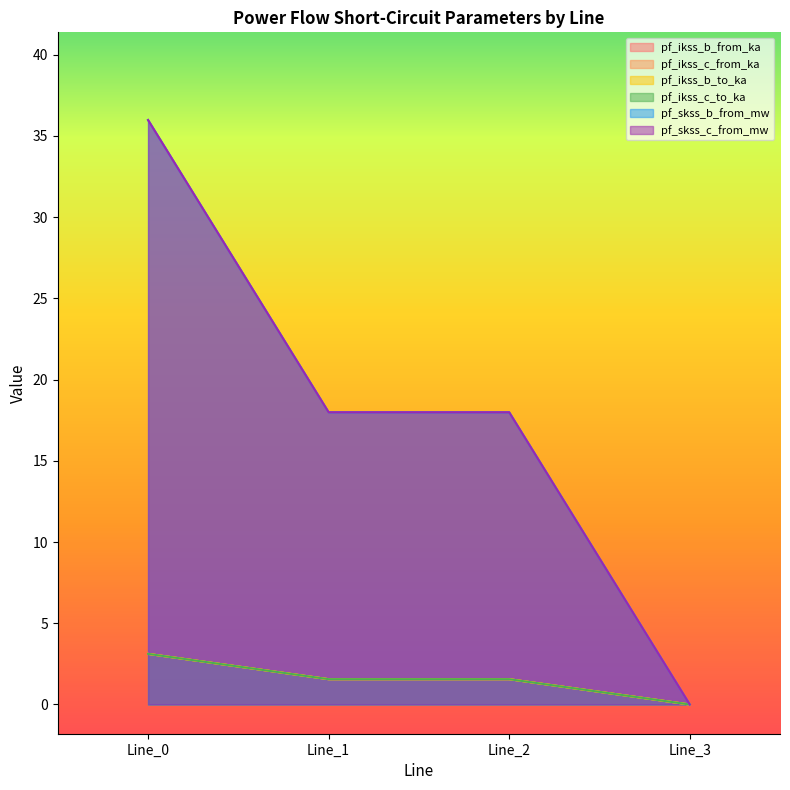

At how many categories does at least one series exceed 14?

3